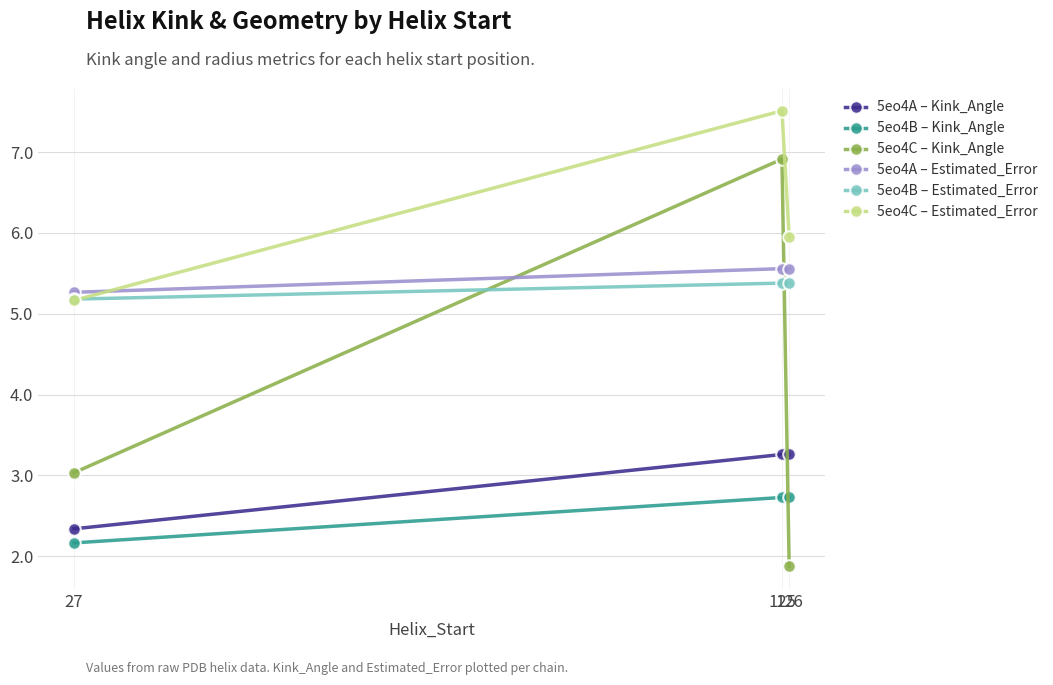

What is the value of the 5eo4A – Estimated_Error point at the 1st from the left?

5.3